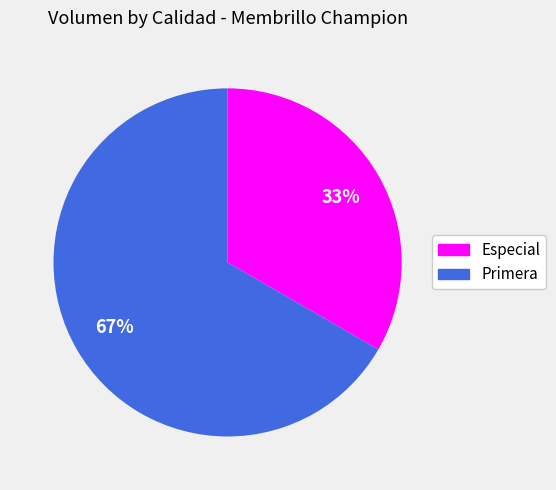

How many slices are in this pie chart?

2